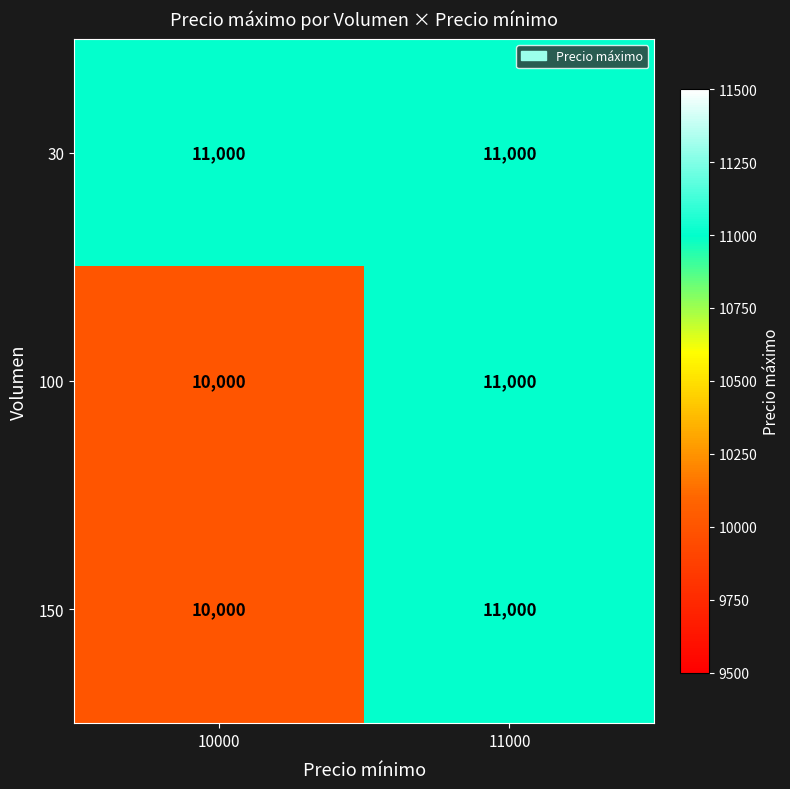

The 150 series shows 2870 at 10000. True or false?

False